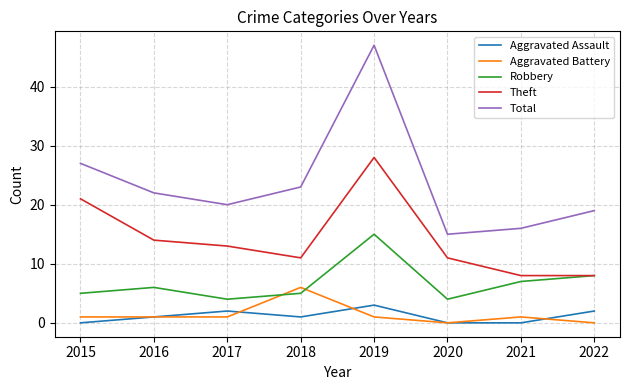

True or false: Aggravated Battery and Theft cross at least once.

False